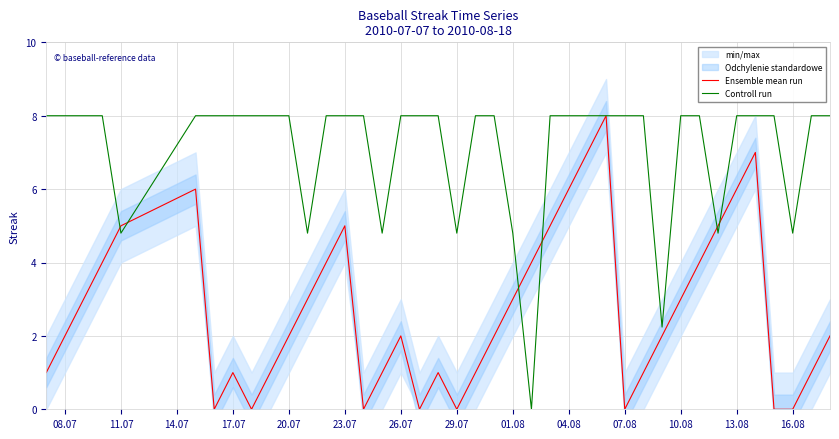

What is the maximum value for Controll run?

8.0